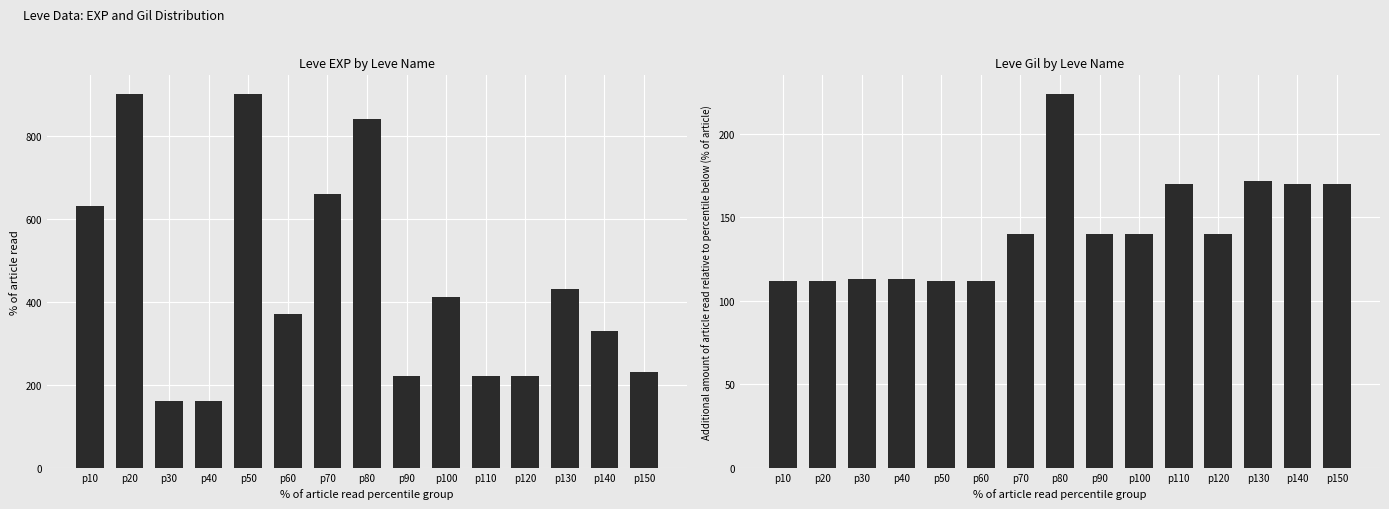

Reading right to left, transcribe all the data shown in this chart.

Leve EXP: 230	330	430	220	220	410	220	840	660	370	900	160	160	900	630
Leve Gil: 170	170	172	140	170	140	140	224	140	112	112	113	113	112	112